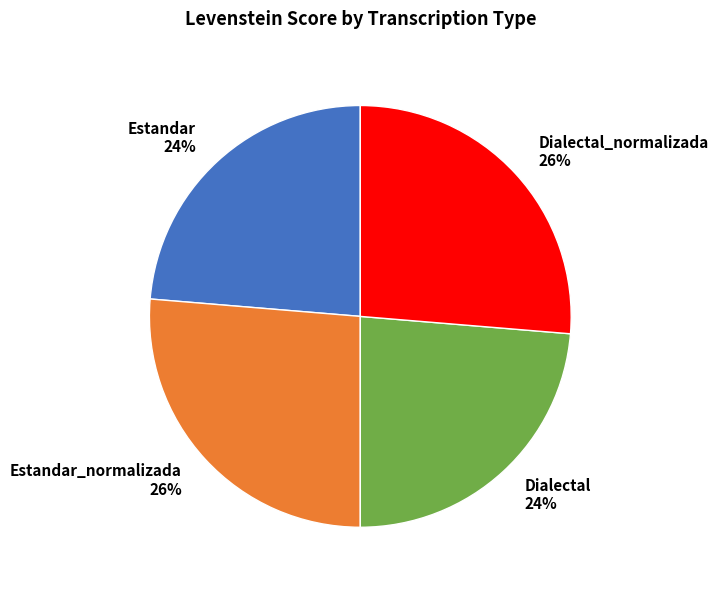

Is it true that Estandar_normalizada 26% is 41% of the pie?

False